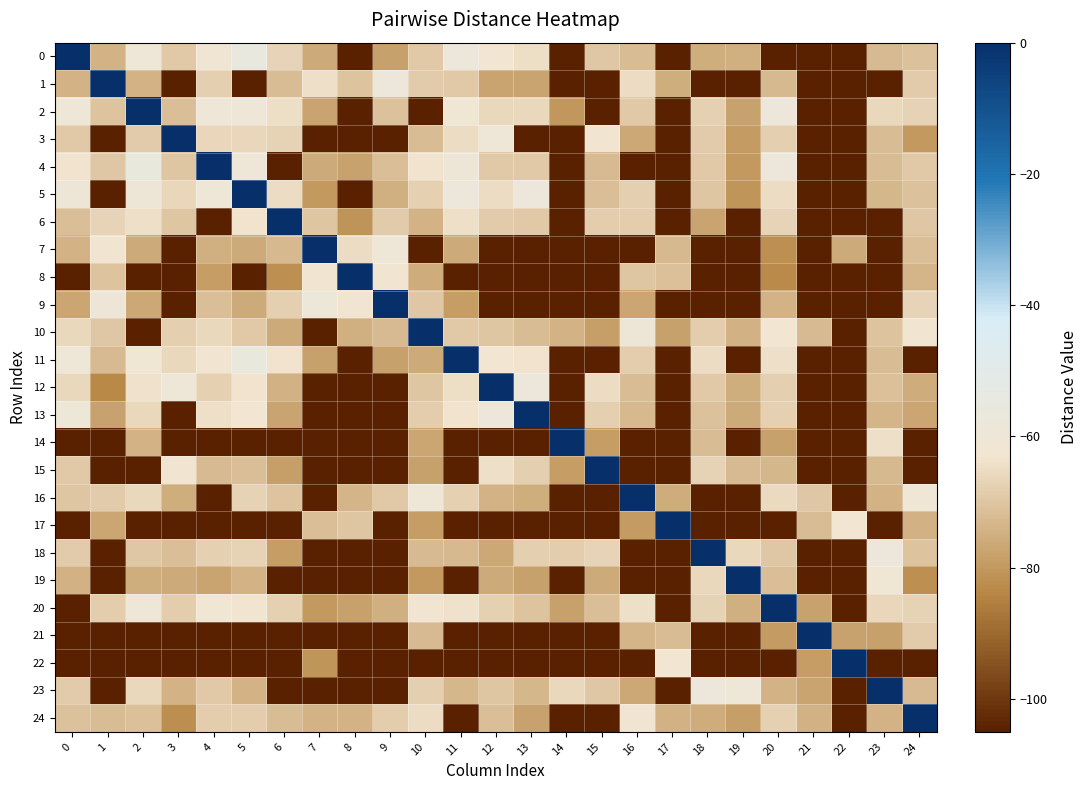

At which category is the sum across all series the highest?

20